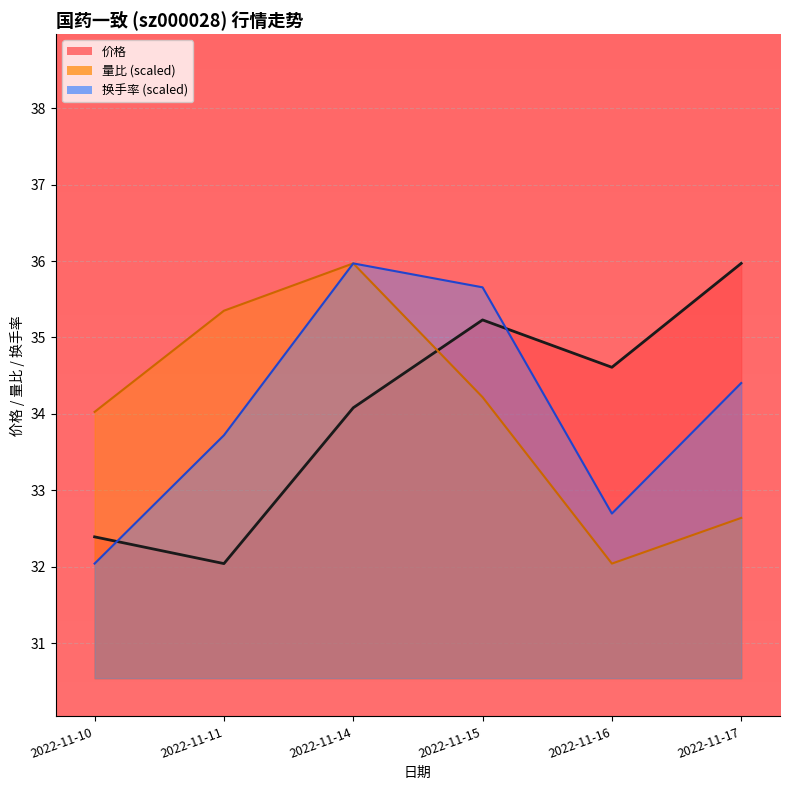

How many lines are shown in the chart?

3